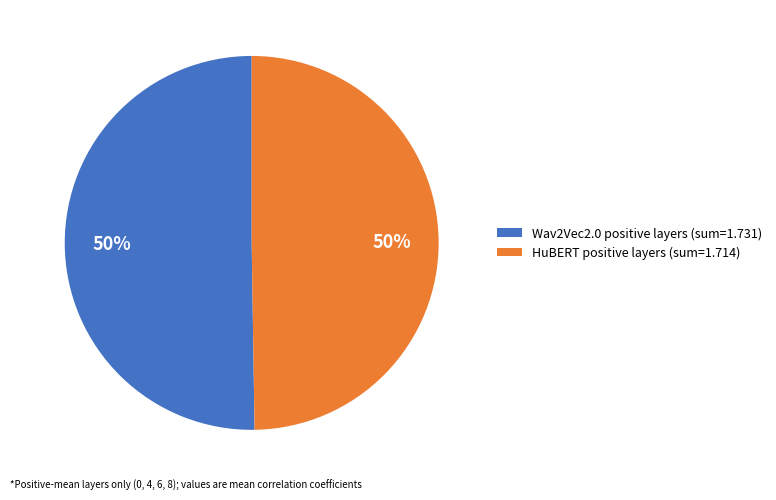

The HuBERT positive layers (sum=1.714) slice represents 65% of the pie. True or false?

False